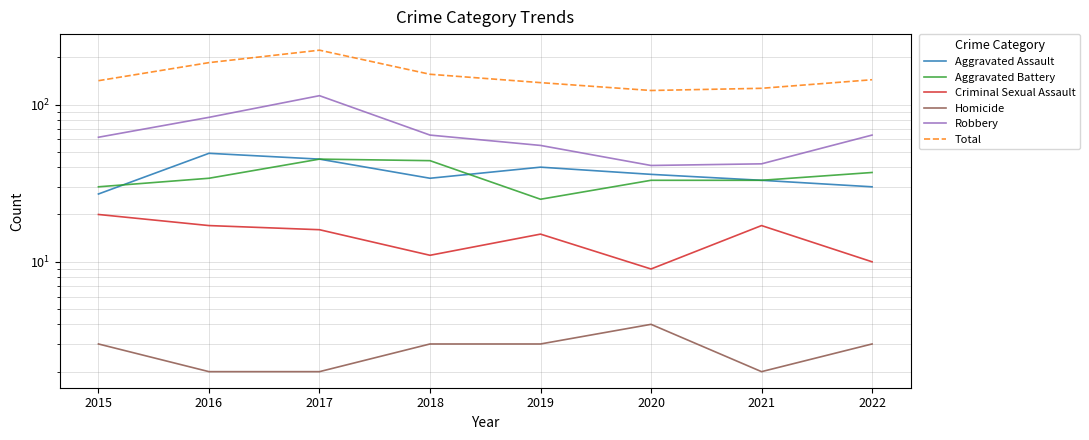

What is the sum of the Criminal Sexual Assault values at 2022 and 2015?

30